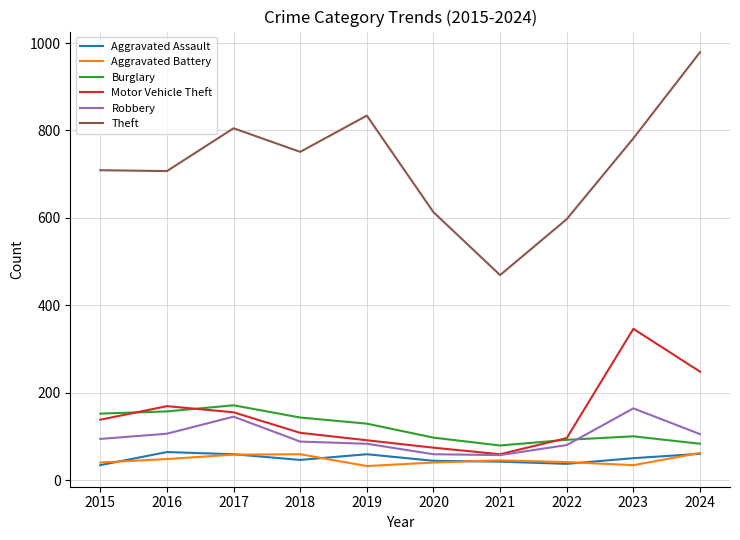

What is the approximate value of Robbery at 2016?

106